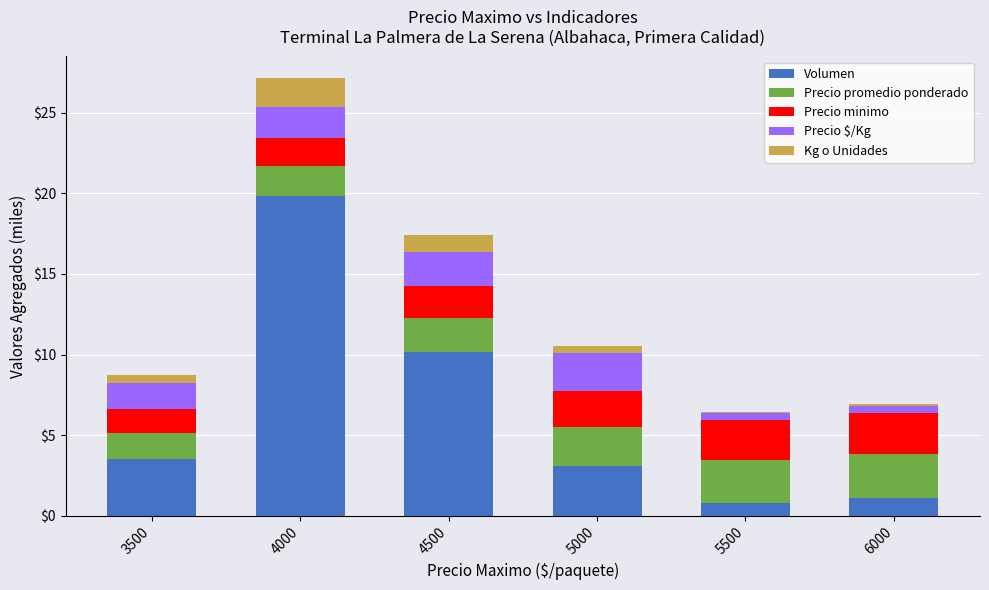

How many bars are there in total?

6